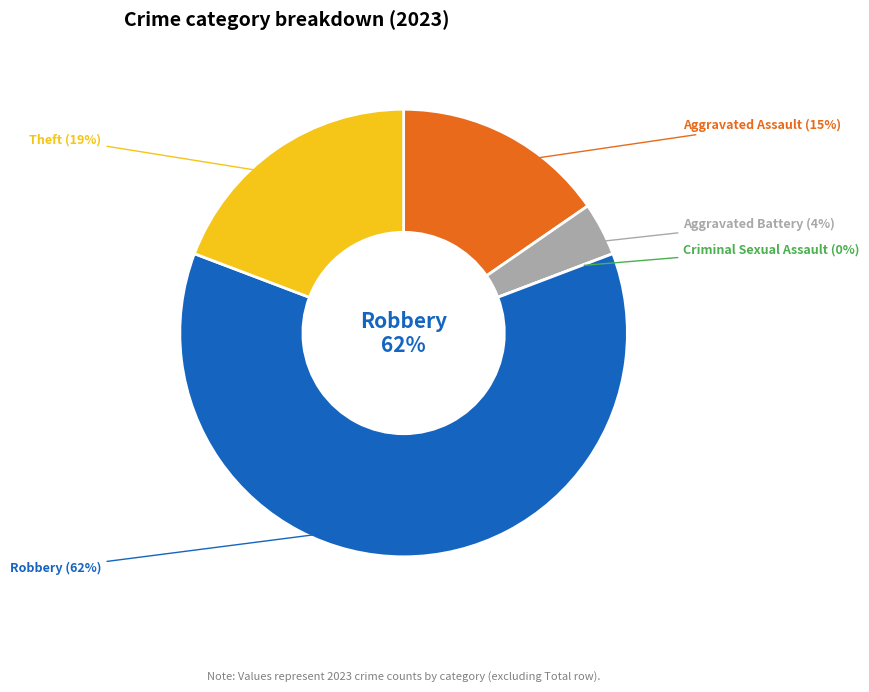

What percentage is the Aggravated Battery slice, to the nearest percent?

4%